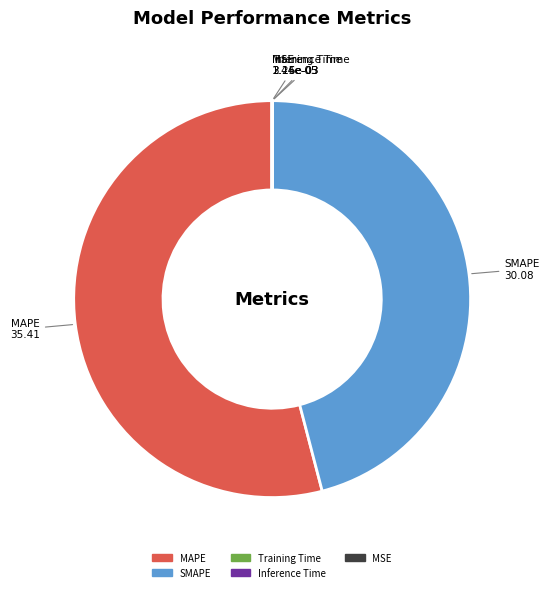

True or false: MAPE accounts for 42% of the total.

False